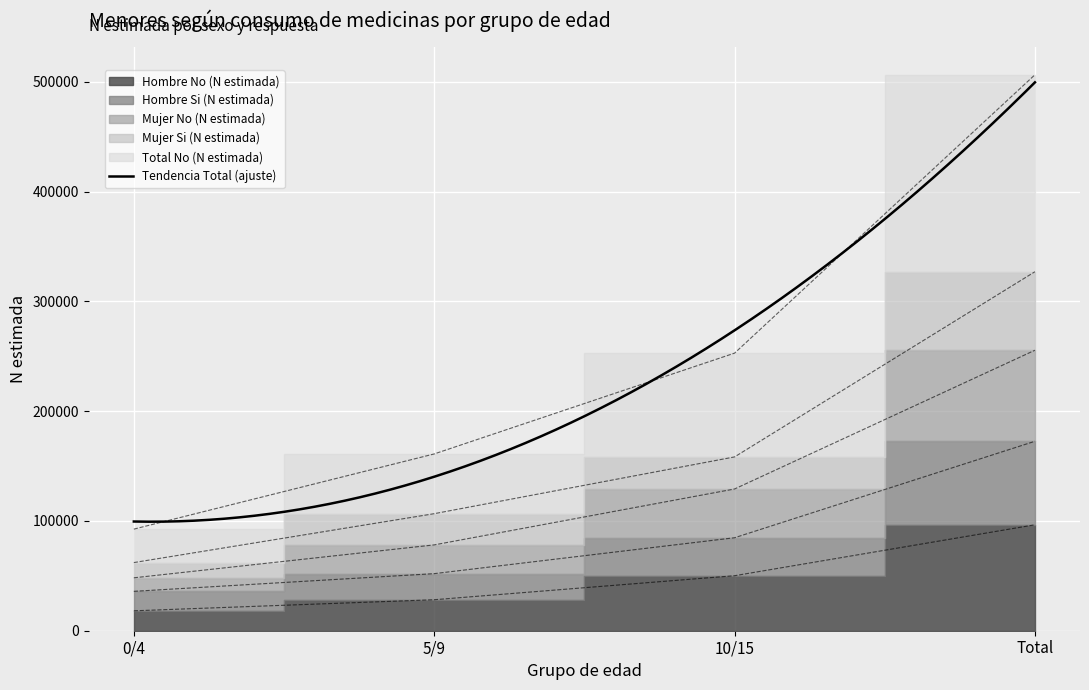

True or false: Mujer No (N estimada) has a value of 401437 at 10/15.

False